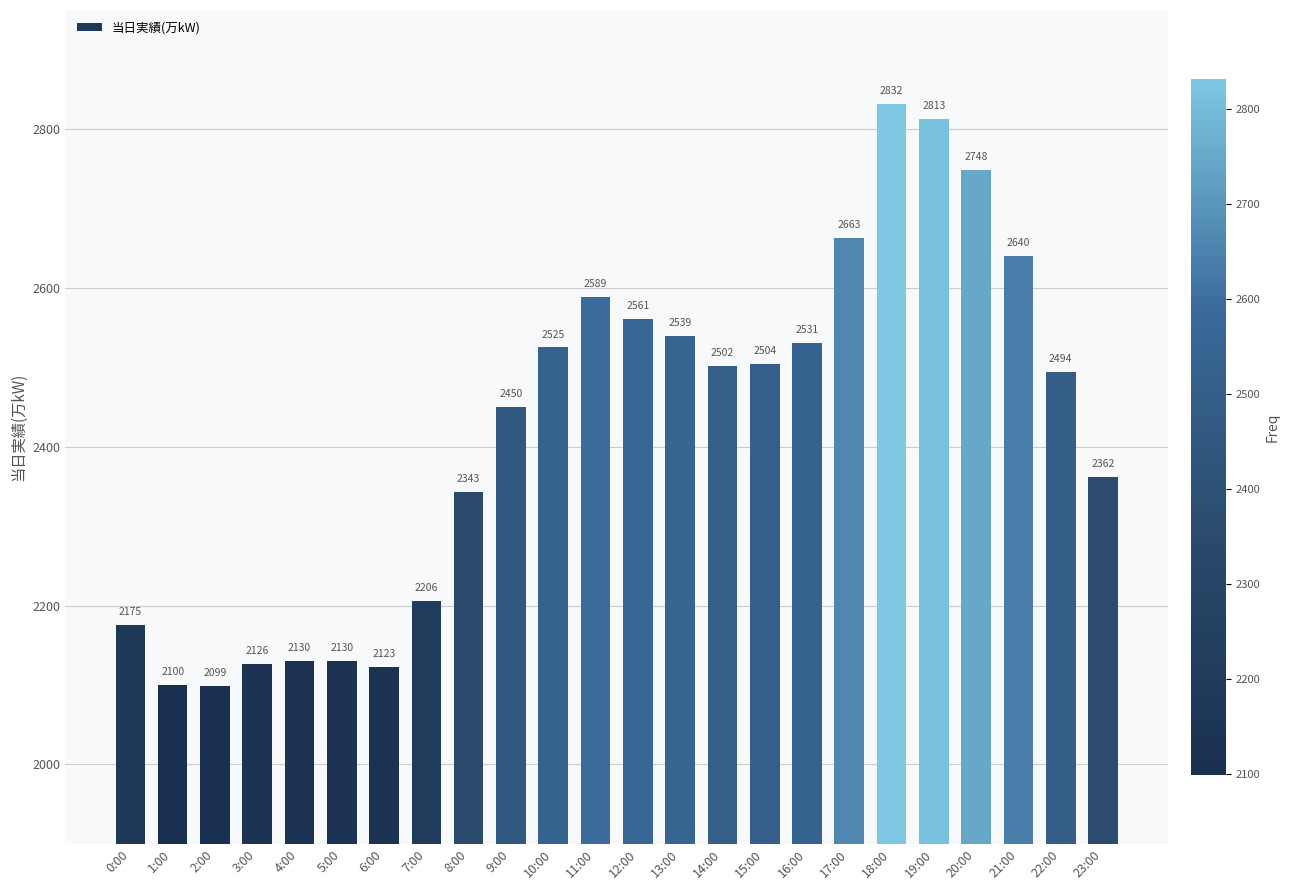

What is the label of the 2nd bar from the right?

22:00